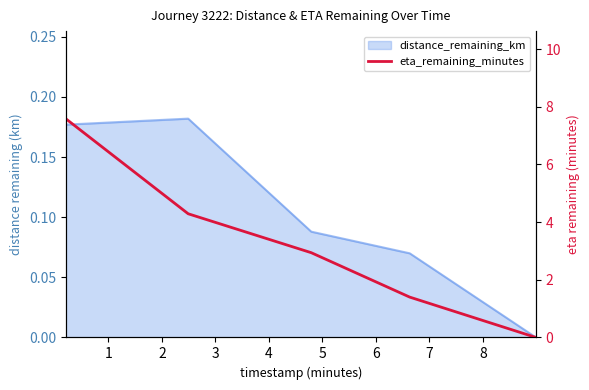

How many data points does each series have?

5